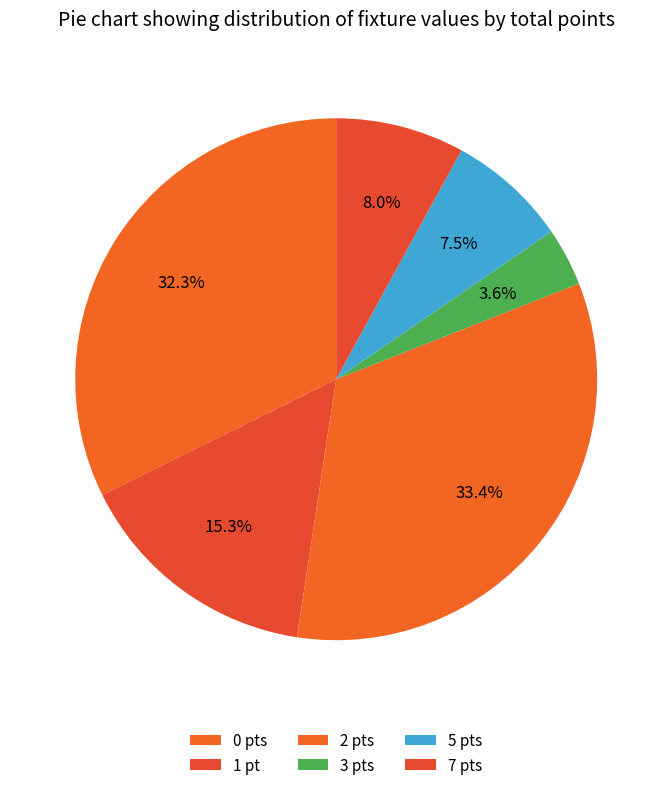

Rank the categories by value from lowest to highest.

3 pts, 5 pts, 7 pts, 1 pt, 0 pts, 2 pts